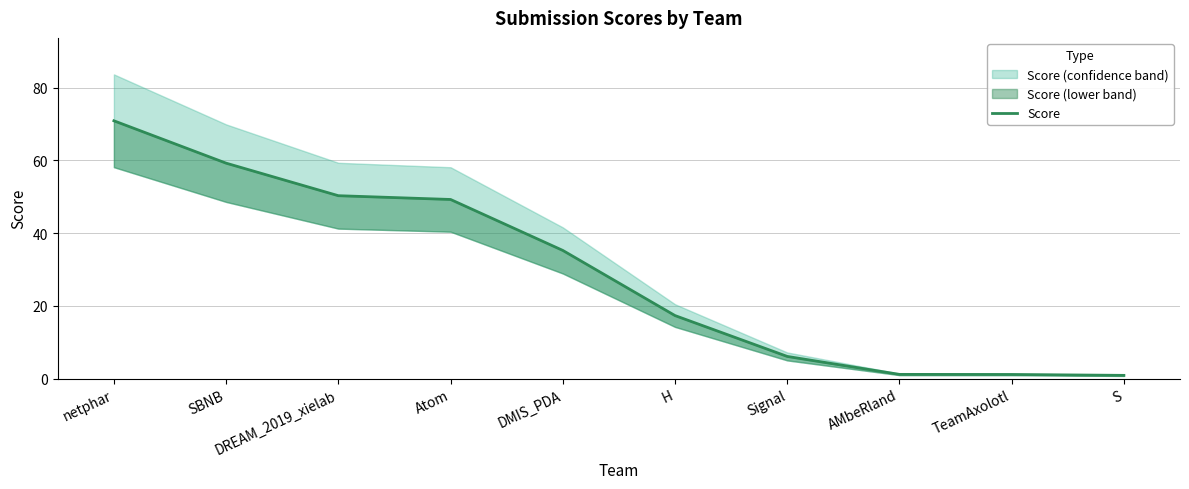

Which category has the highest value across all series?

netphar